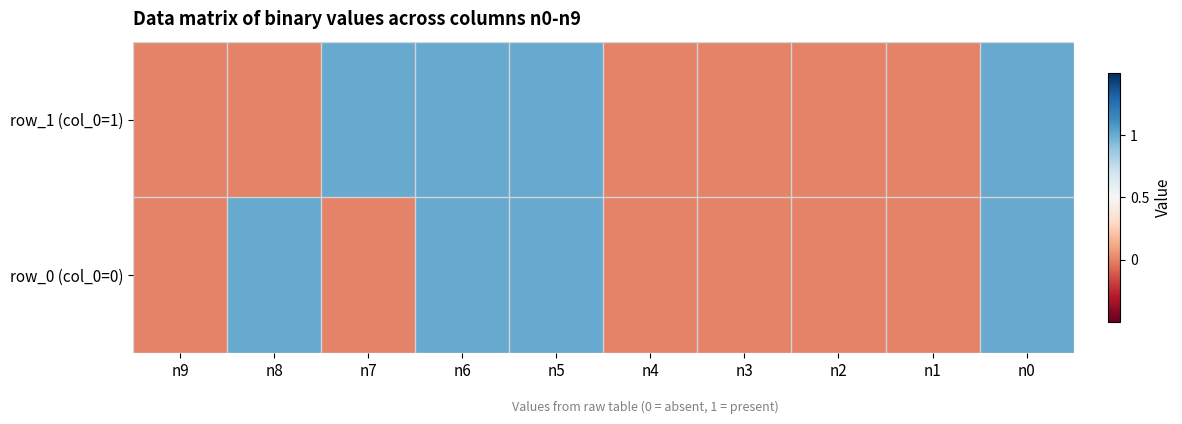

At which category is the sum across all series the highest?

n6